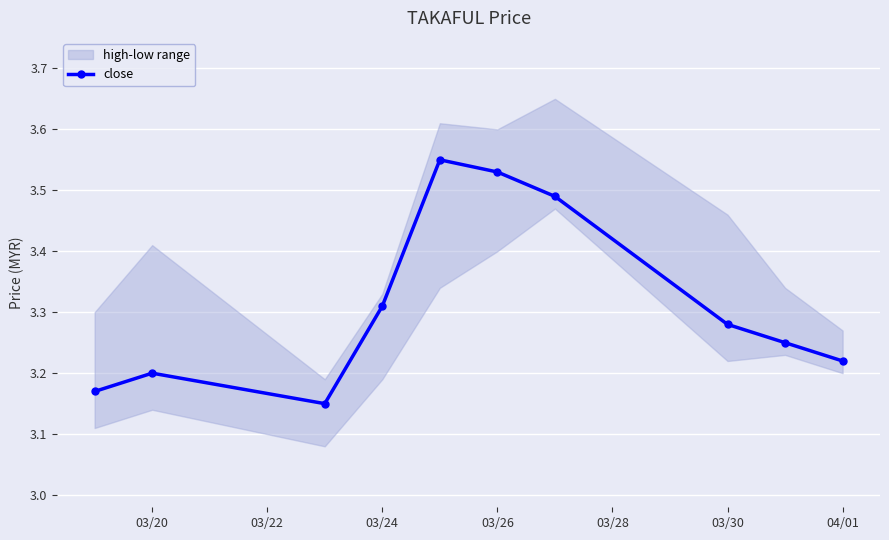

In close, how many points are higher than both neighbors (excluding endpoints)?

2